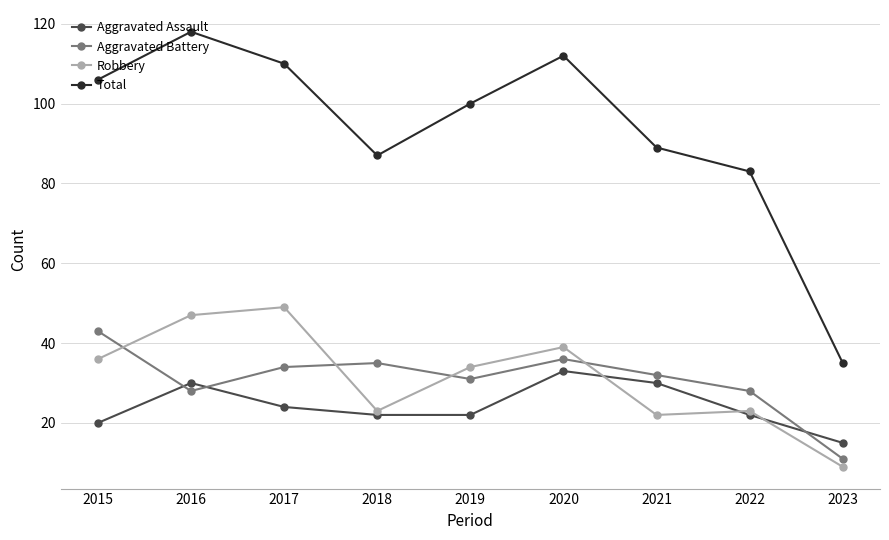

Which series has the widest spread of values?

Total